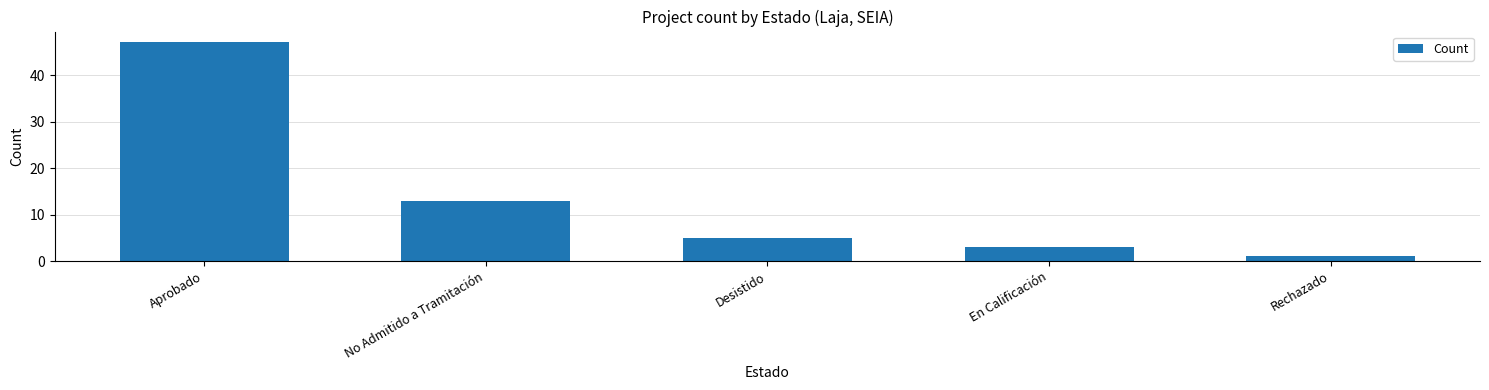

What is the ratio of the value at En Calificación to the value at No Admitido a Tramitación?

0.2